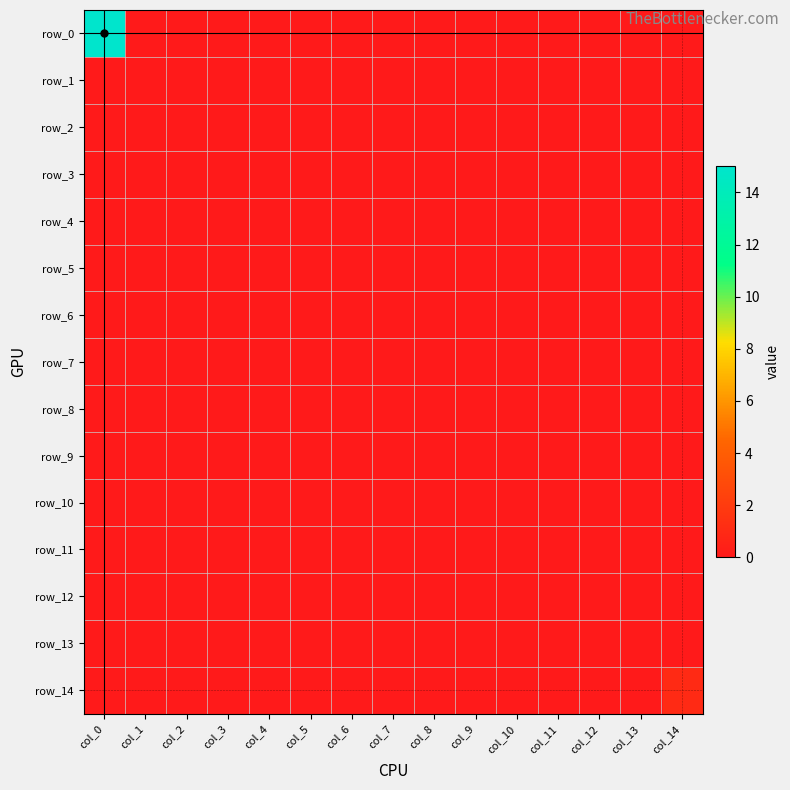

Reading left to right, transcribe all the data shown in this chart.

row_0: 15	0	0	0	0	0	0	0	0	0	0	0	0	0	0
row_1: 0	0	0	0	0	0	0	0	0	0	0	0	0	0	0
row_2: 0	0	0	0	0	0	0	0	0	0	0	0	0	0	0
row_3: 0	0	0	0	0	0	0	0	0	0	0	0	0	0	0
row_4: 0	0	0	0	0	0	0	0	0	0	0	0	0	0	0
row_5: 0	0	0	0	0	0	0	0	0	0	0	0	0	0	0
row_6: 0	0	0	0	0	0	0	0	0	0	0	0	0	0	0
row_7: 0	0	0	0	0	0	0	0	0	0	0	0	0	0	0
row_8: 0	0	0	0	0	0	0	0	0	0	0	0	0	0	0
row_9: 0	0	0	0	0	0	0	0	0	0	0	0	0	0	0
row_10: 0	0	0	0	0	0	0	0	0	0	0	0	0	0	0
row_11: 0	0	0	0	0	0	0	0	0	0	0	0	0	0	0
row_12: 0	0	0	0	0	0	0	0	0	0	0	0	0	0	0
row_13: 0	0	0	0	0	0	0	0	0	0	0	0	0	0	0
row_14: 0	0	0	0	0	0	0	0	0	0	0	0	0	0	1